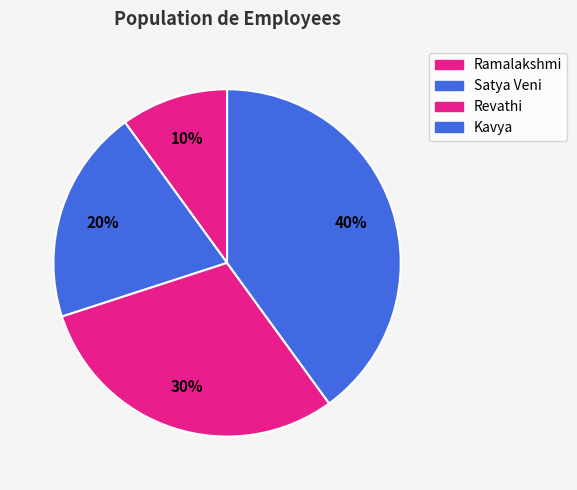

Which category has the smallest portion of the pie?

Ramalakshmi